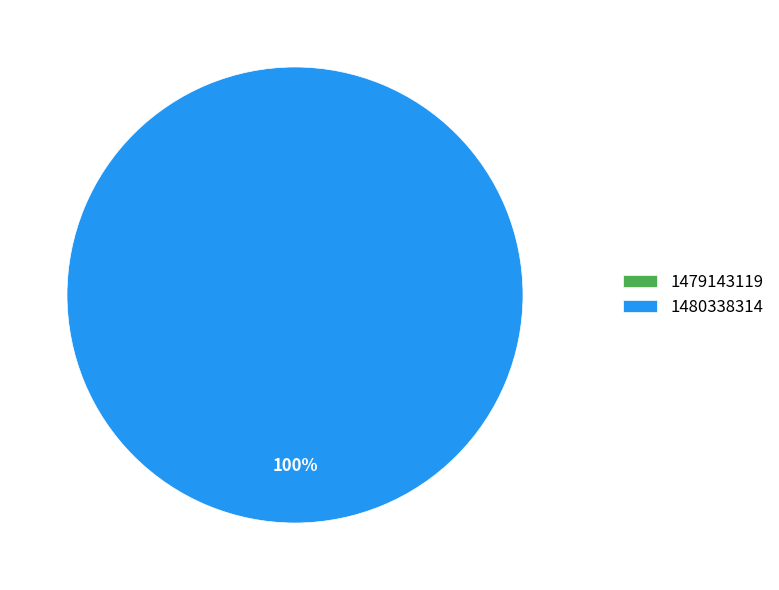

Which slice represents more than half of the pie?

1480338314